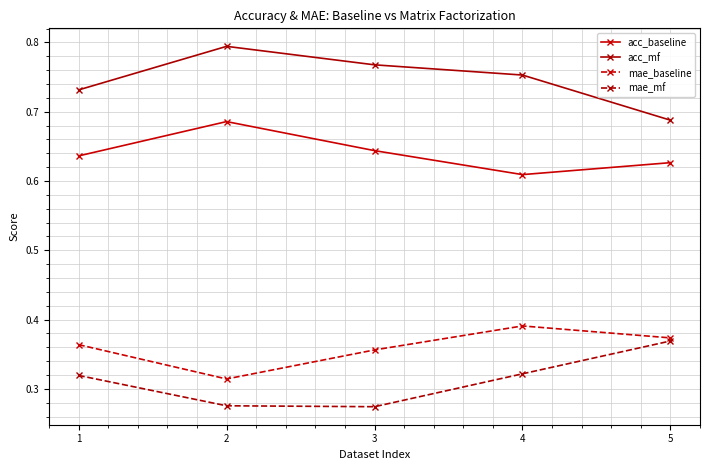

What is the difference between the maximum and minimum values in the acc_mf series?

0.1